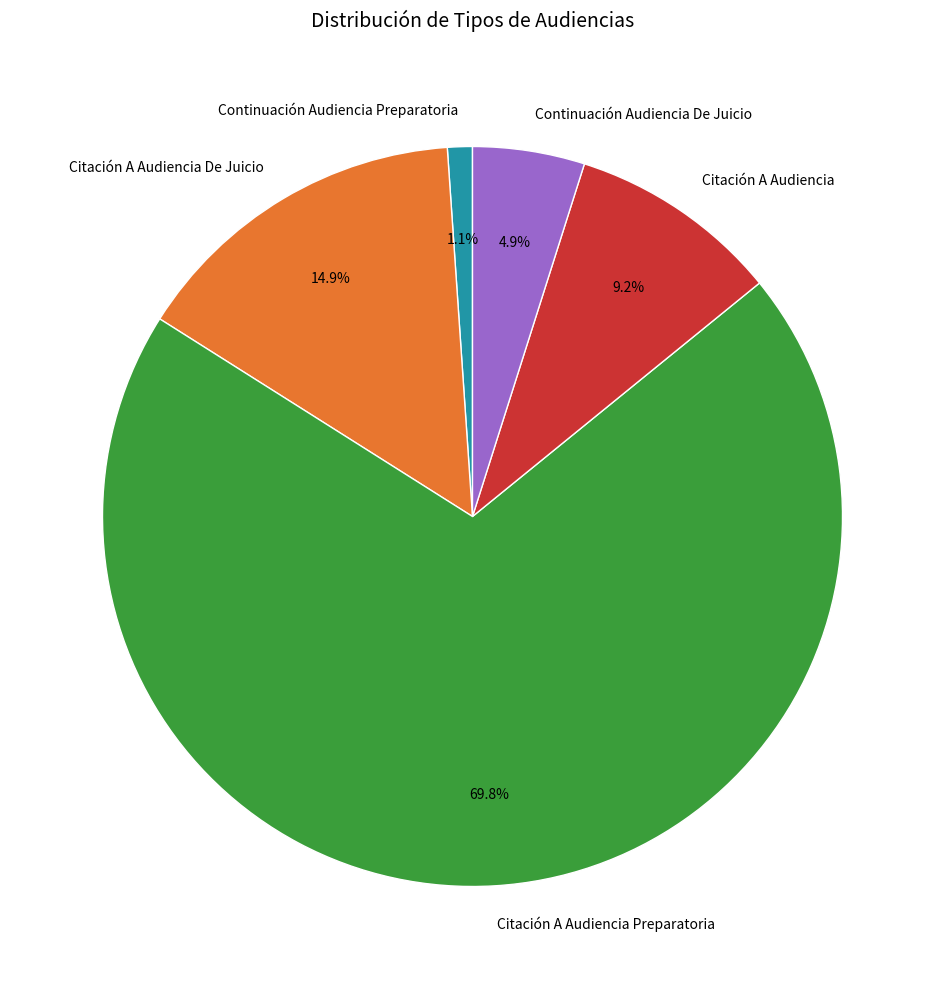

True or false: Citación A Audiencia Preparatoria accounts for 70% of the total.

True